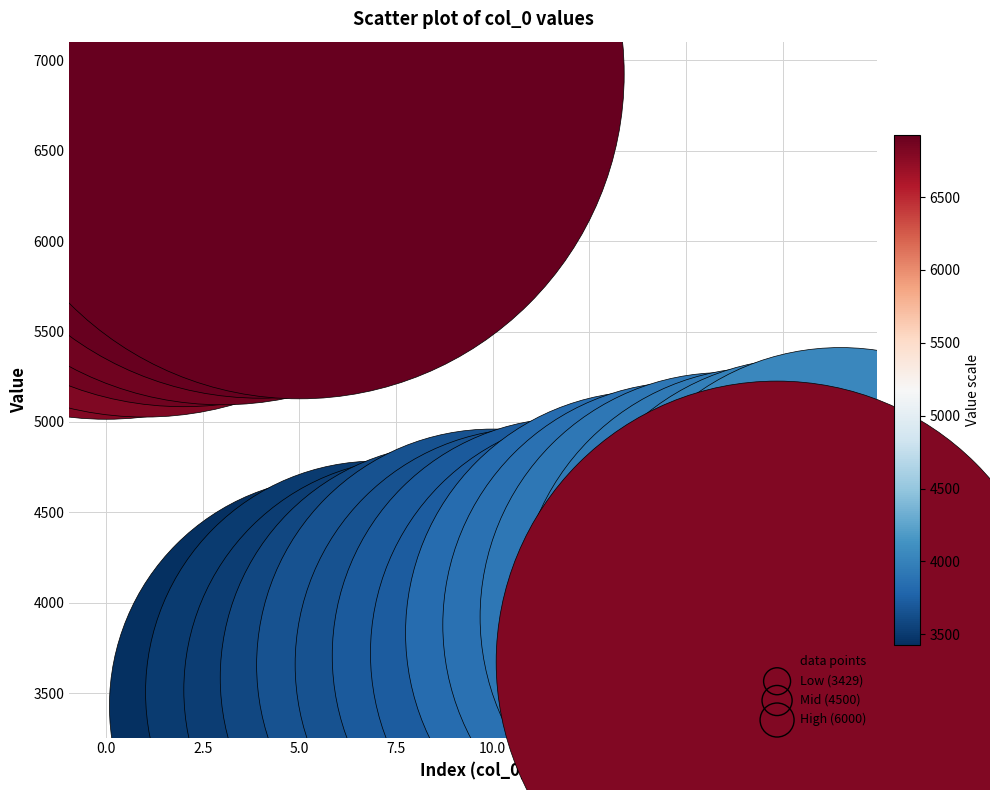

What is the range of Y values (max minus min)?

3500